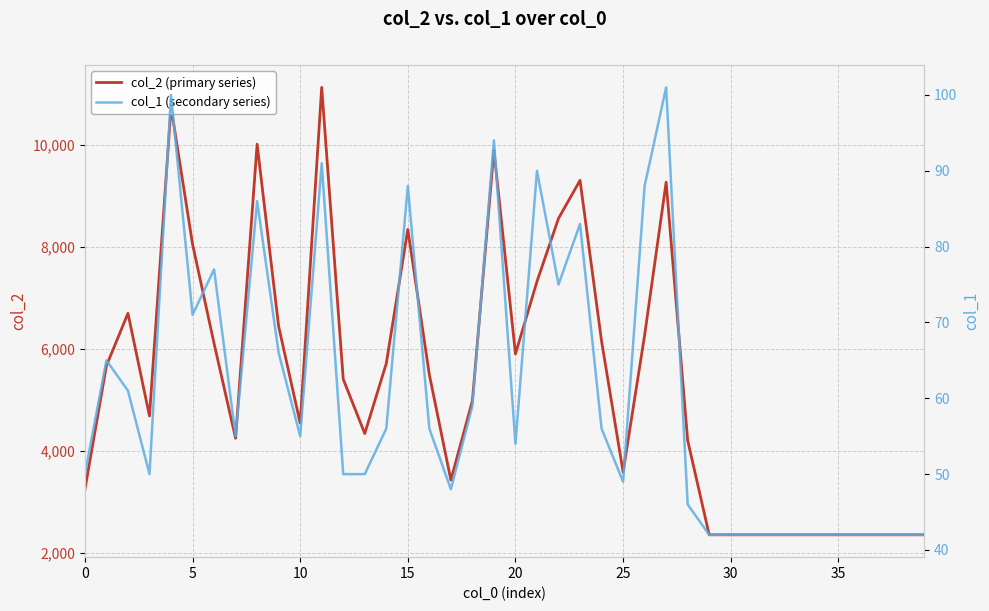

What are all the series names shown in the legend?

col_2 (primary series), col_1 (secondary series)